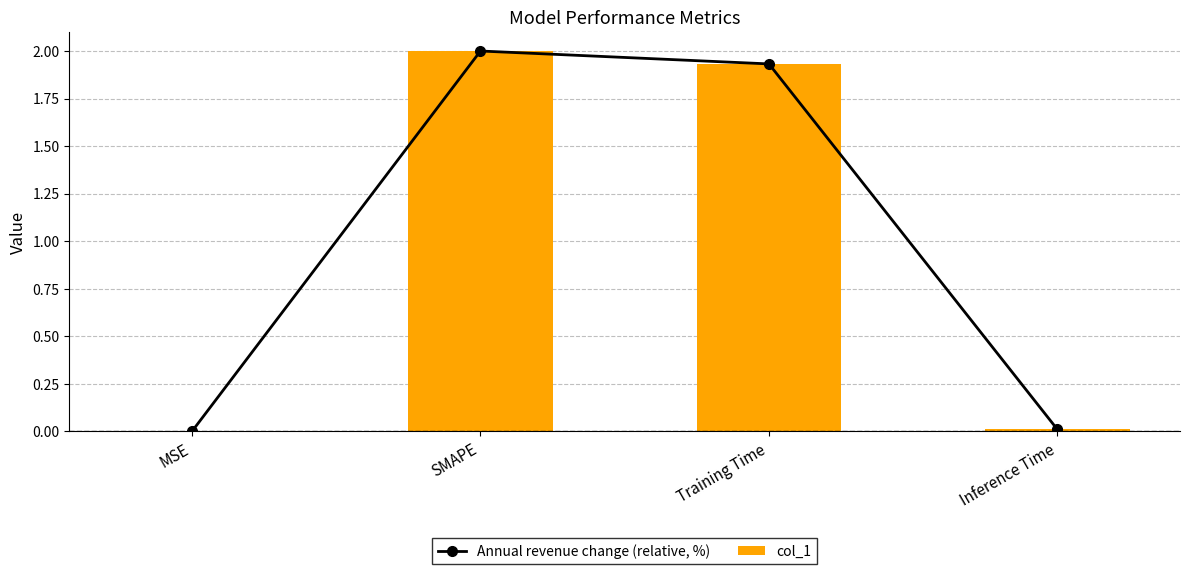

List the series in order of their peak value, highest first.

Annual revenue change (relative, %), col_1